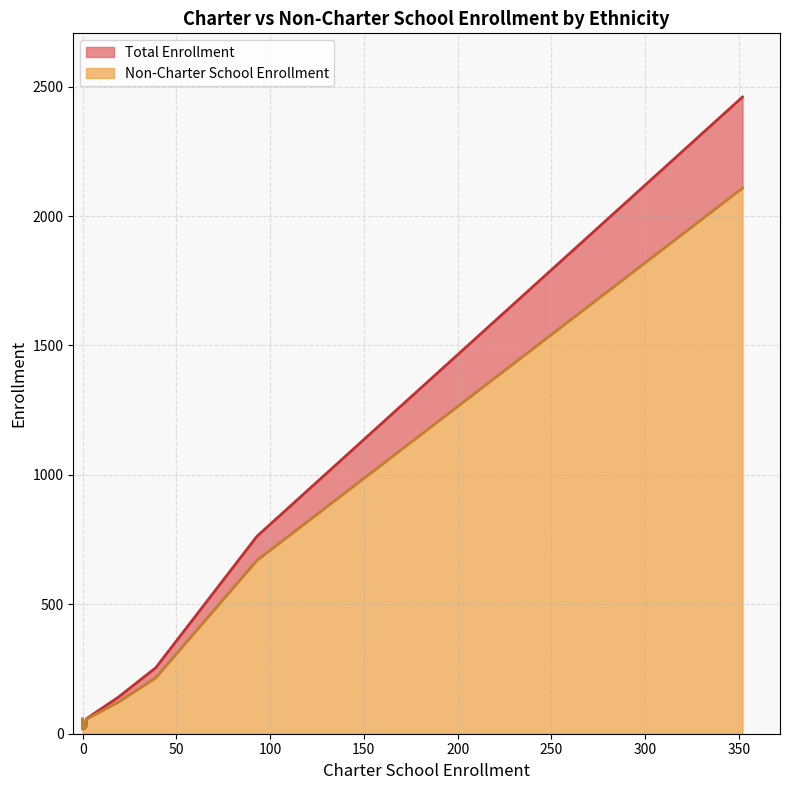

What is the label of the 2nd point from the right?

Two or More Races